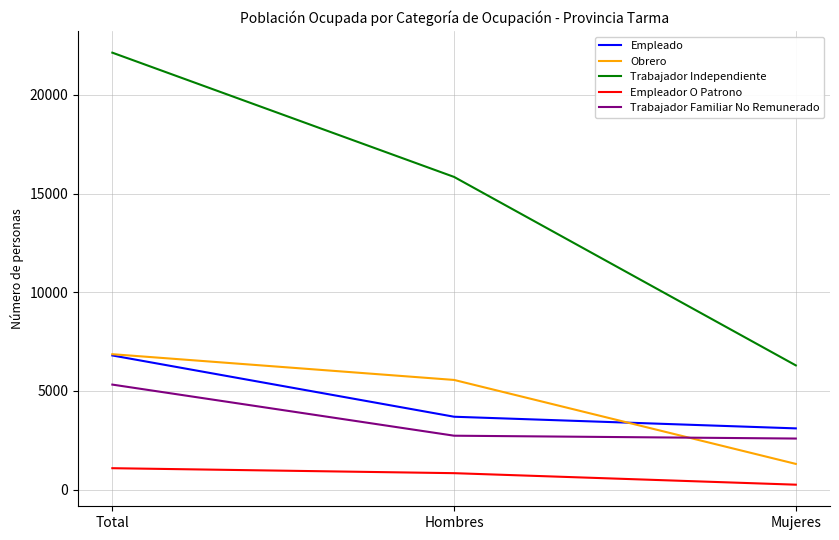

Reading right to left, what are all the values shown in this chart?

Empleado: 3104	3694	6798
Obrero: 1304	5558	6862
Trabajador Independiente: 6295	15842	22137
Empleador O Patrono: 252	835	1087
Trabajador Familiar No Remunerado: 2589	2733	5322